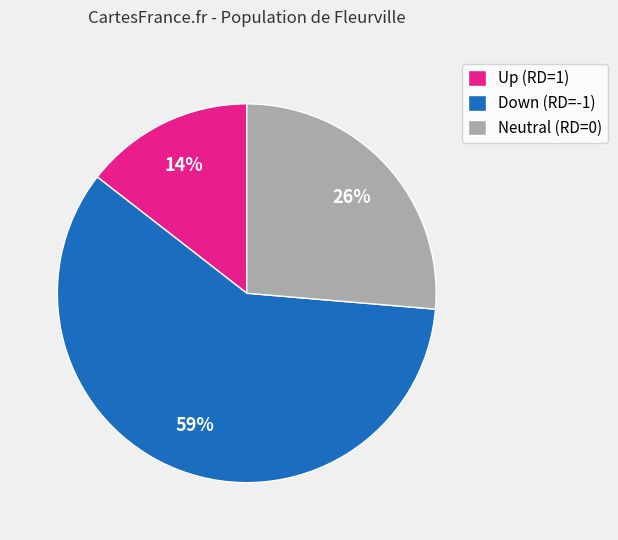

What is the smallest slice in the pie chart?

Up (RD=1)